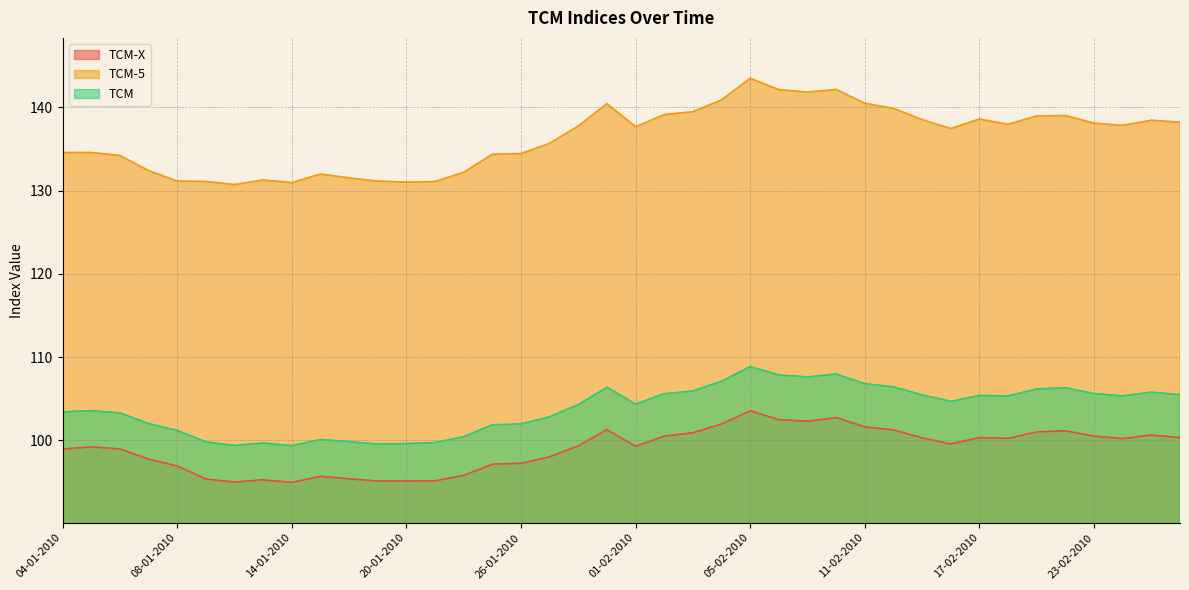

Is the value of TCM-5 at 03-02-2010 greater than the value of TCM-X at 25-01-2010?

Yes